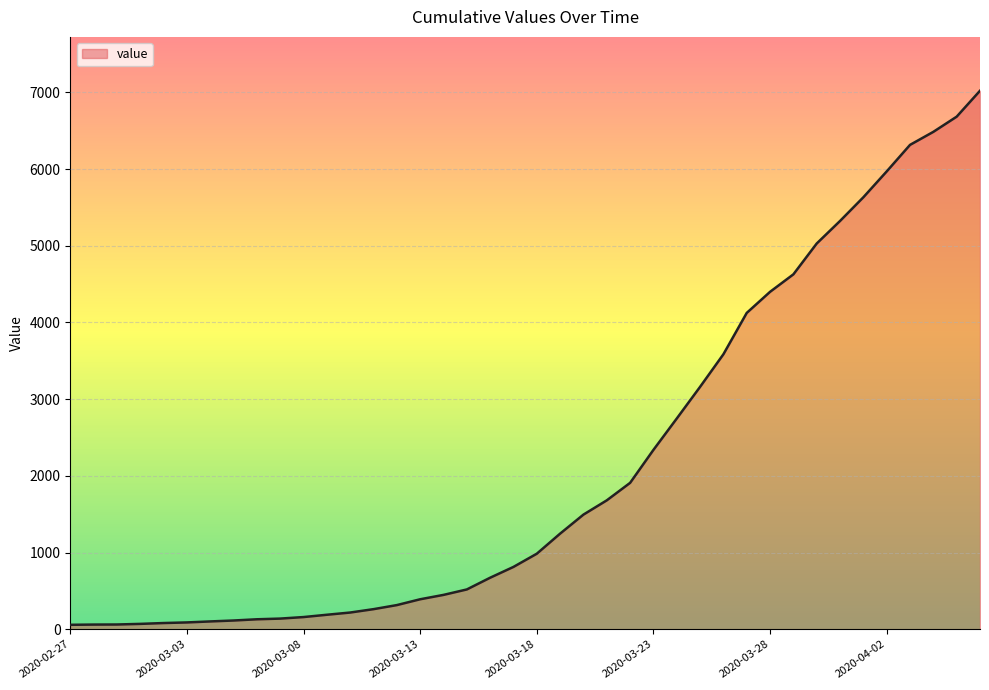

What is the difference between the maximum and minimum values?

6964